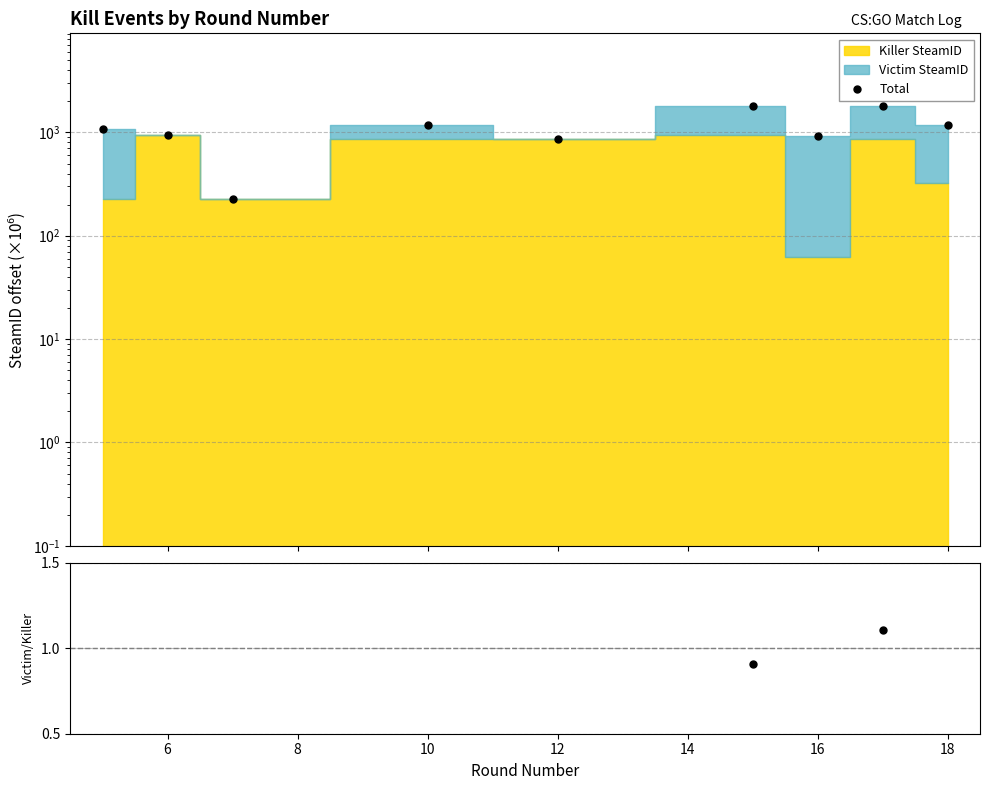

How many lines are shown in the chart?

2